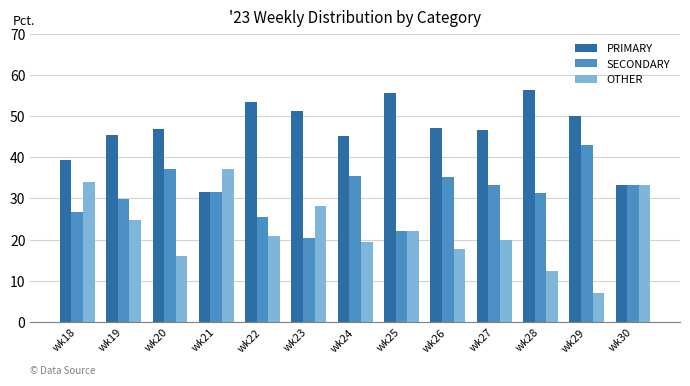

True or false: OTHER has a value of 20.0 at wk27.

True